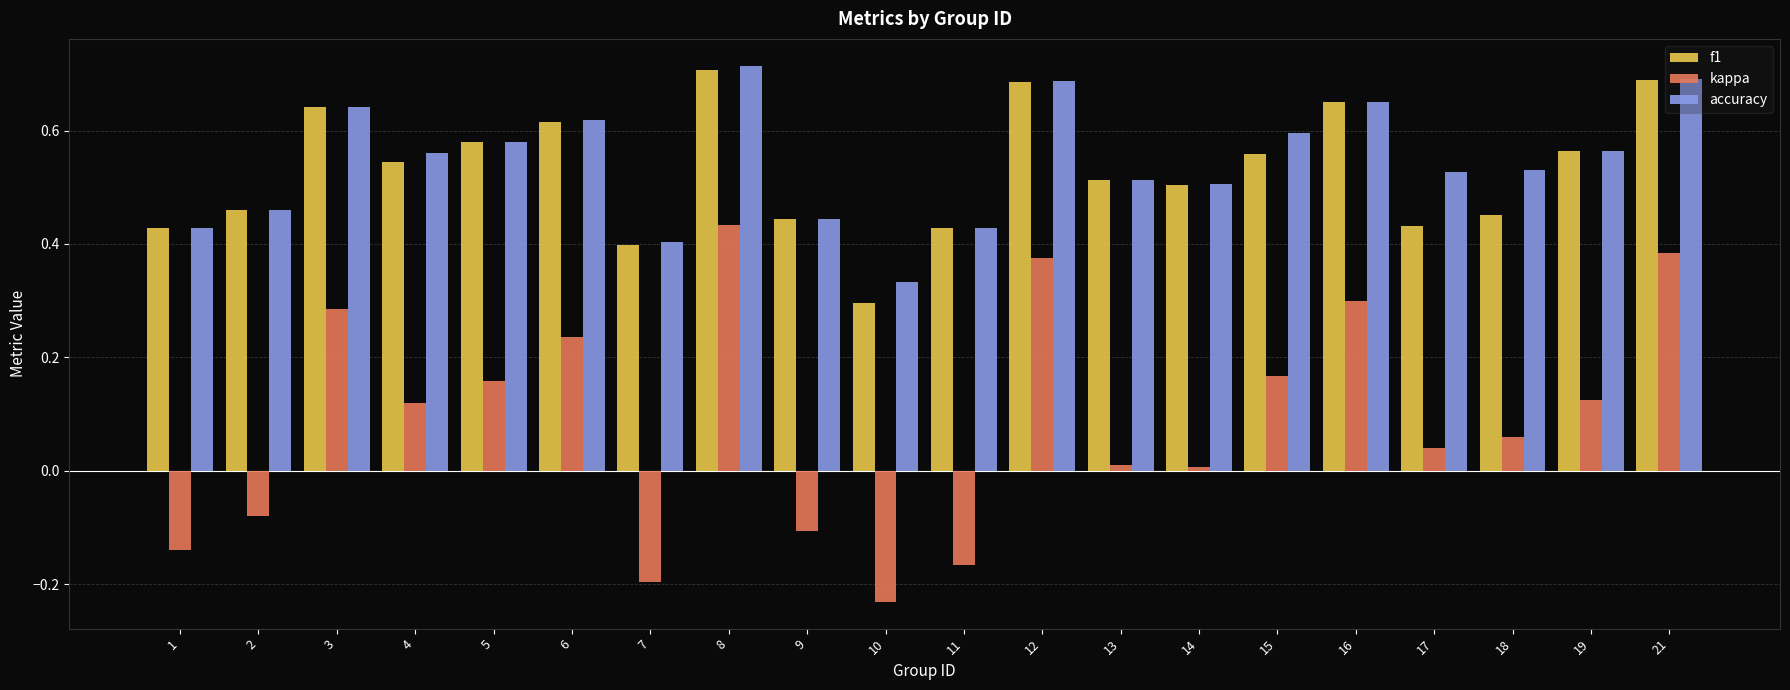

Which series changed the most between 5 and 18?

f1